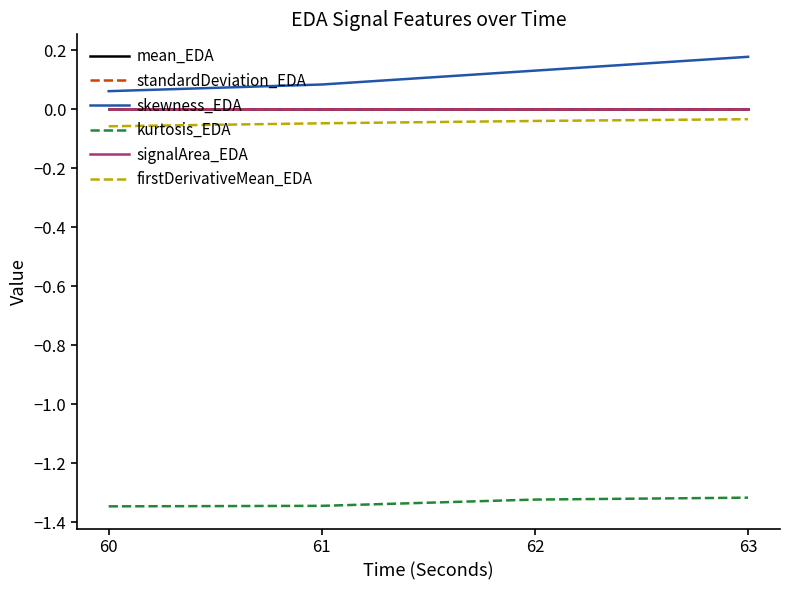

Is this an area chart (filled region under the line)?

No